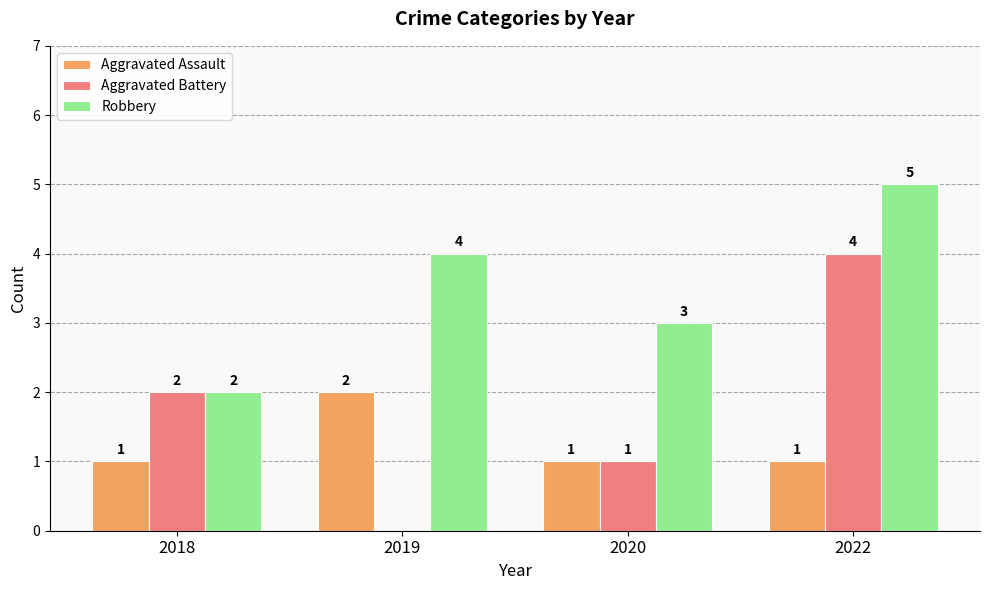

What is the sum of all Aggravated Battery values?

7